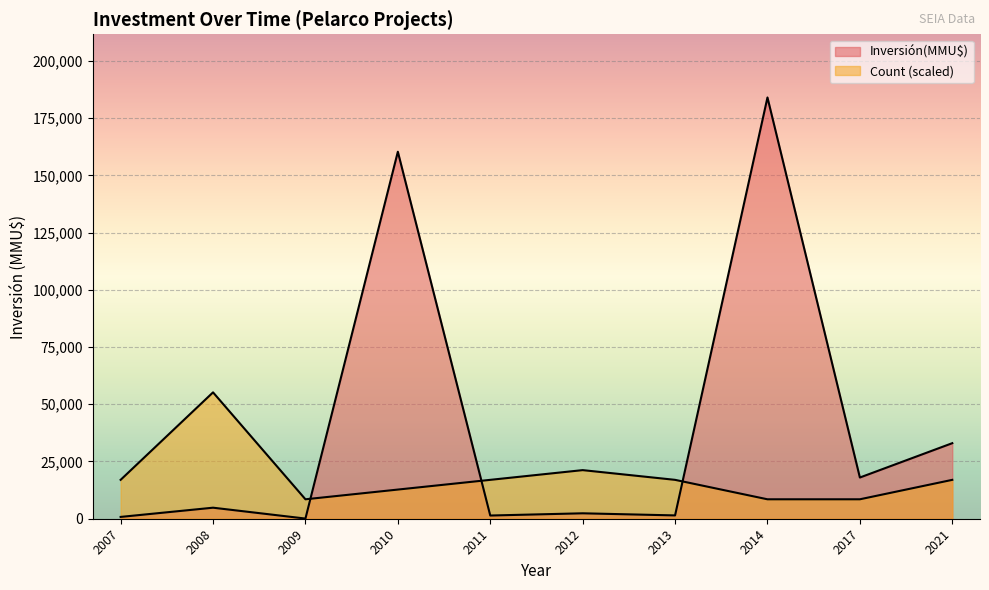

How many lines are shown in the chart?

2